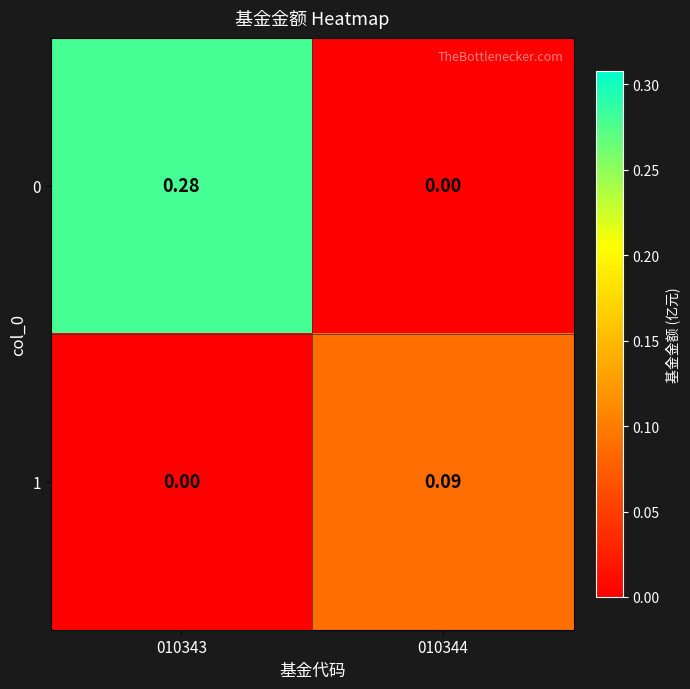

Is the value of 0 at 010344 greater than the value of 1 at 010344?

No